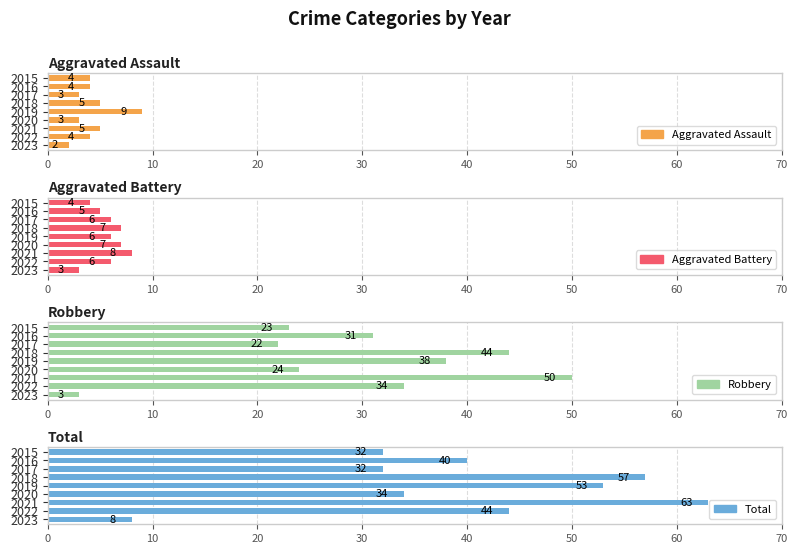

What position from the right is 50?

4